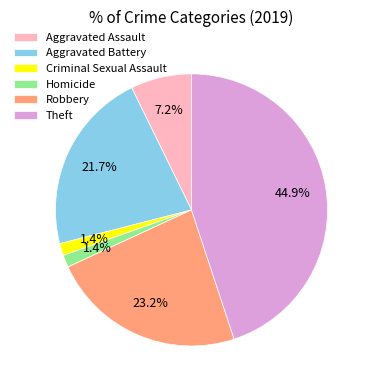

The Aggravated Battery slice represents 14% of the pie. True or false?

False